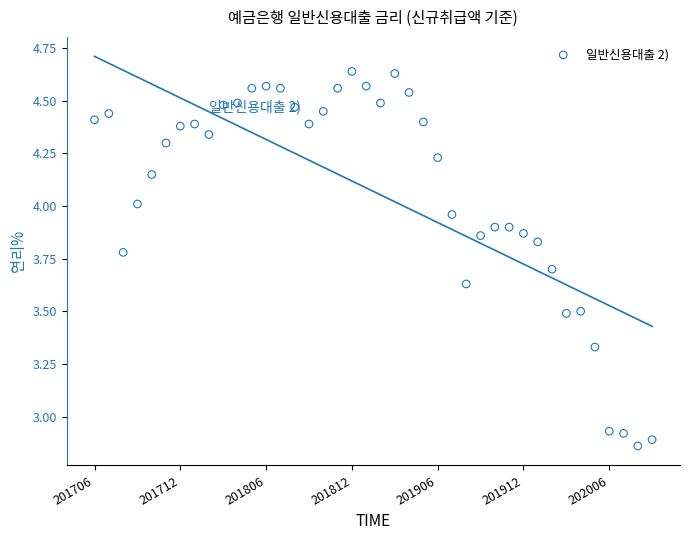

What is the range of Y values (max minus min)?

1.8